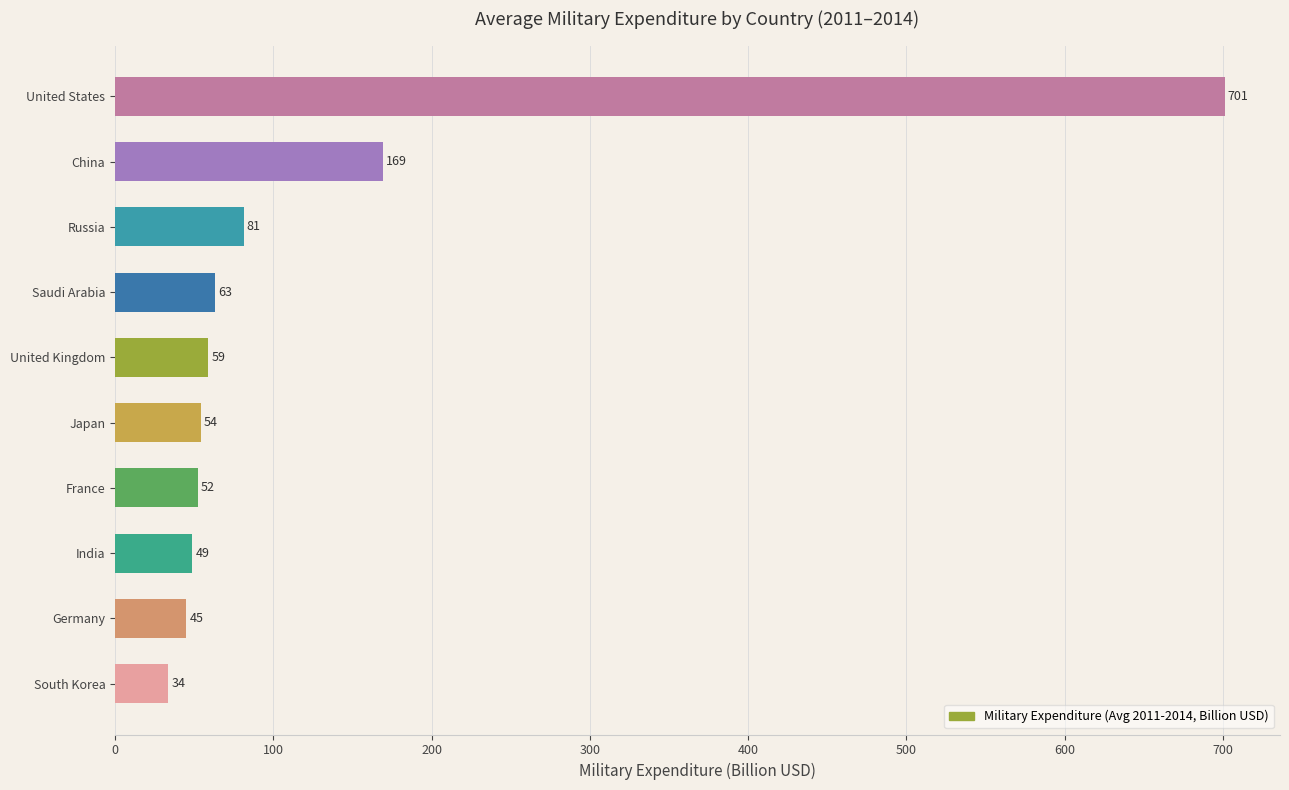

Which has a higher value, Saudi Arabia or France?

Saudi Arabia